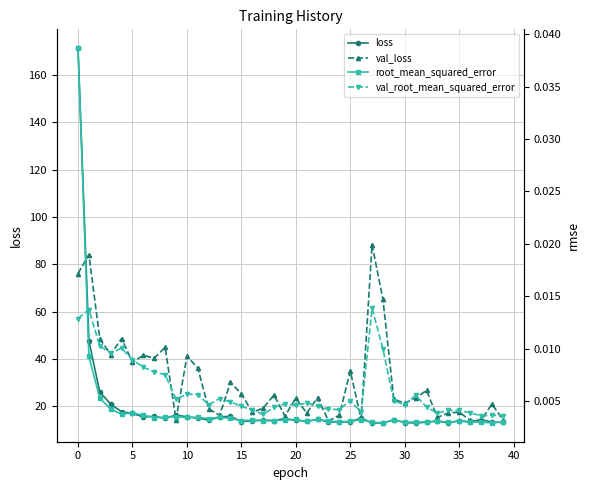

At which label does val_loss reach its peak?

27